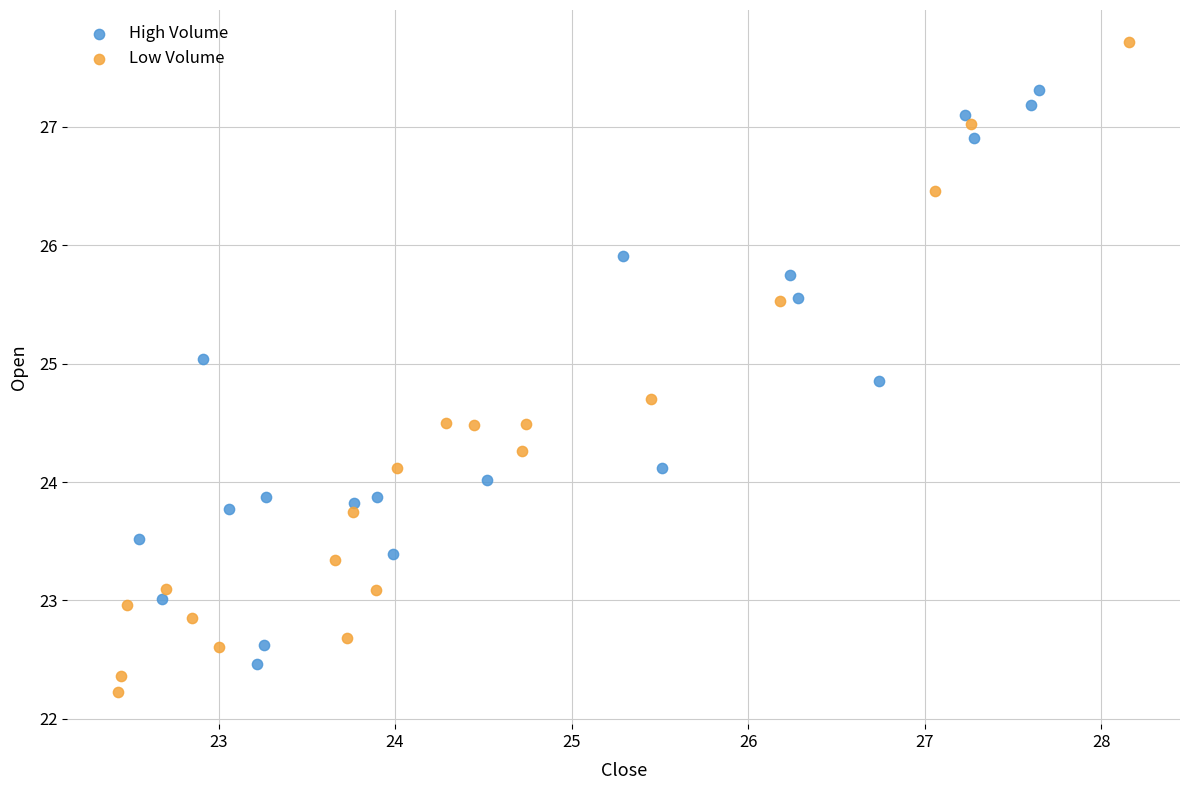

Which series has the widest spread of Y values?

Low Volume